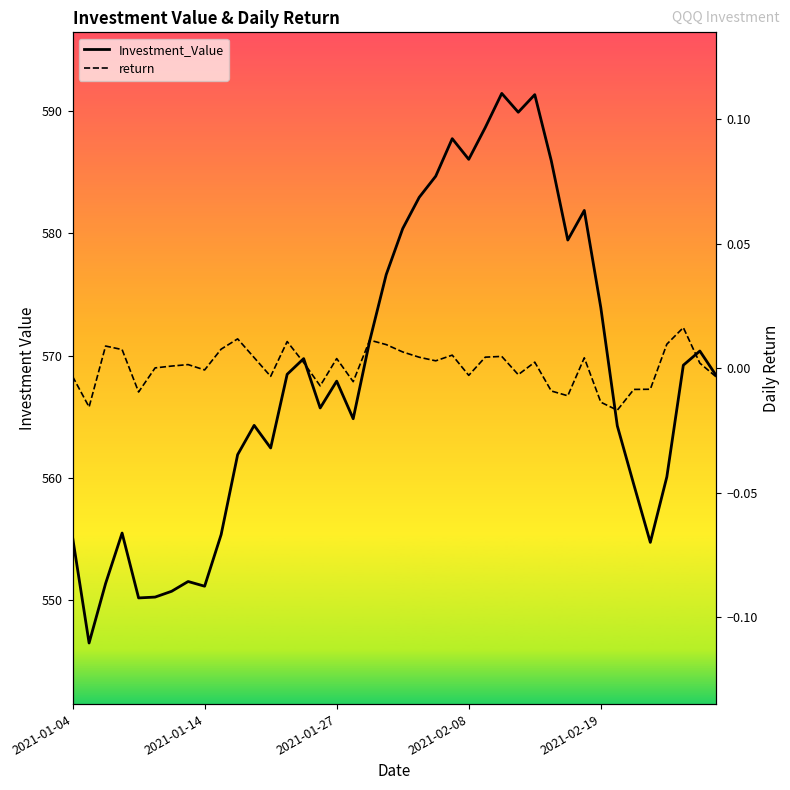

How many interior local peaks does the Investment_Value series have?

10